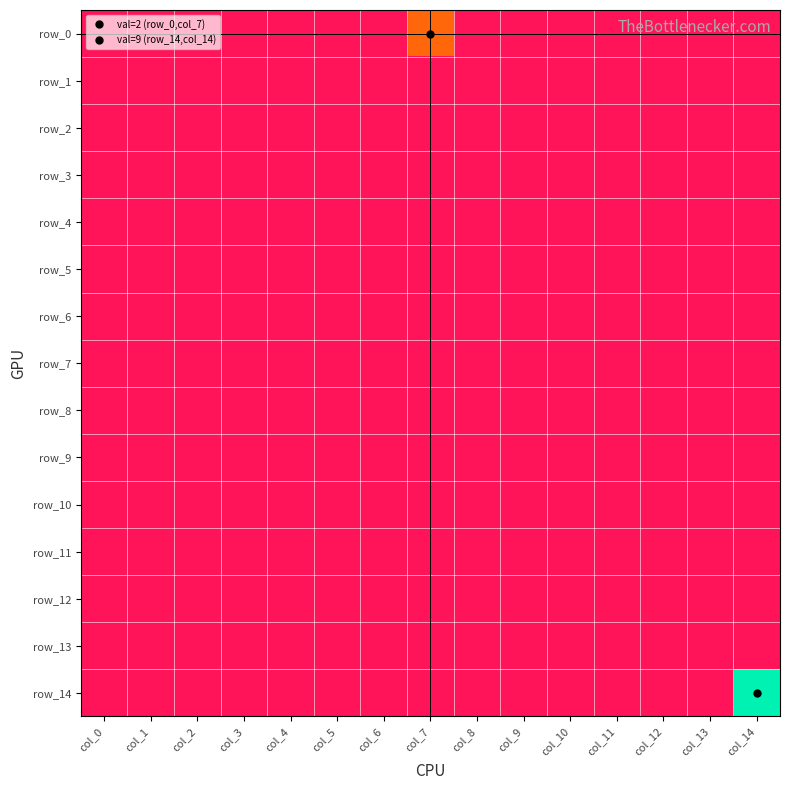

Reading left to right, what are all the values shown in this chart?

row_0: col_0=0	col_1=0	col_2=0	col_3=0	col_4=0	col_5=0	col_6=0	col_7=2	col_8=0	col_9=0	col_10=0	col_11=0	col_12=0	col_13=0	col_14=0
row_1: col_0=0	col_1=0	col_2=0	col_3=0	col_4=0	col_5=0	col_6=0	col_7=0	col_8=0	col_9=0	col_10=0	col_11=0	col_12=0	col_13=0	col_14=0
row_2: col_0=0	col_1=0	col_2=0	col_3=0	col_4=0	col_5=0	col_6=0	col_7=0	col_8=0	col_9=0	col_10=0	col_11=0	col_12=0	col_13=0	col_14=0
row_3: col_0=0	col_1=0	col_2=0	col_3=0	col_4=0	col_5=0	col_6=0	col_7=0	col_8=0	col_9=0	col_10=0	col_11=0	col_12=0	col_13=0	col_14=0
row_4: col_0=0	col_1=0	col_2=0	col_3=0	col_4=0	col_5=0	col_6=0	col_7=0	col_8=0	col_9=0	col_10=0	col_11=0	col_12=0	col_13=0	col_14=0
row_5: col_0=0	col_1=0	col_2=0	col_3=0	col_4=0	col_5=0	col_6=0	col_7=0	col_8=0	col_9=0	col_10=0	col_11=0	col_12=0	col_13=0	col_14=0
row_6: col_0=0	col_1=0	col_2=0	col_3=0	col_4=0	col_5=0	col_6=0	col_7=0	col_8=0	col_9=0	col_10=0	col_11=0	col_12=0	col_13=0	col_14=0
row_7: col_0=0	col_1=0	col_2=0	col_3=0	col_4=0	col_5=0	col_6=0	col_7=0	col_8=0	col_9=0	col_10=0	col_11=0	col_12=0	col_13=0	col_14=0
row_8: col_0=0	col_1=0	col_2=0	col_3=0	col_4=0	col_5=0	col_6=0	col_7=0	col_8=0	col_9=0	col_10=0	col_11=0	col_12=0	col_13=0	col_14=0
row_9: col_0=0	col_1=0	col_2=0	col_3=0	col_4=0	col_5=0	col_6=0	col_7=0	col_8=0	col_9=0	col_10=0	col_11=0	col_12=0	col_13=0	col_14=0
row_10: col_0=0	col_1=0	col_2=0	col_3=0	col_4=0	col_5=0	col_6=0	col_7=0	col_8=0	col_9=0	col_10=0	col_11=0	col_12=0	col_13=0	col_14=0
row_11: col_0=0	col_1=0	col_2=0	col_3=0	col_4=0	col_5=0	col_6=0	col_7=0	col_8=0	col_9=0	col_10=0	col_11=0	col_12=0	col_13=0	col_14=0
row_12: col_0=0	col_1=0	col_2=0	col_3=0	col_4=0	col_5=0	col_6=0	col_7=0	col_8=0	col_9=0	col_10=0	col_11=0	col_12=0	col_13=0	col_14=0
row_13: col_0=0	col_1=0	col_2=0	col_3=0	col_4=0	col_5=0	col_6=0	col_7=0	col_8=0	col_9=0	col_10=0	col_11=0	col_12=0	col_13=0	col_14=0
row_14: col_0=0	col_1=0	col_2=0	col_3=0	col_4=0	col_5=0	col_6=0	col_7=0	col_8=0	col_9=0	col_10=0	col_11=0	col_12=0	col_13=0	col_14=9